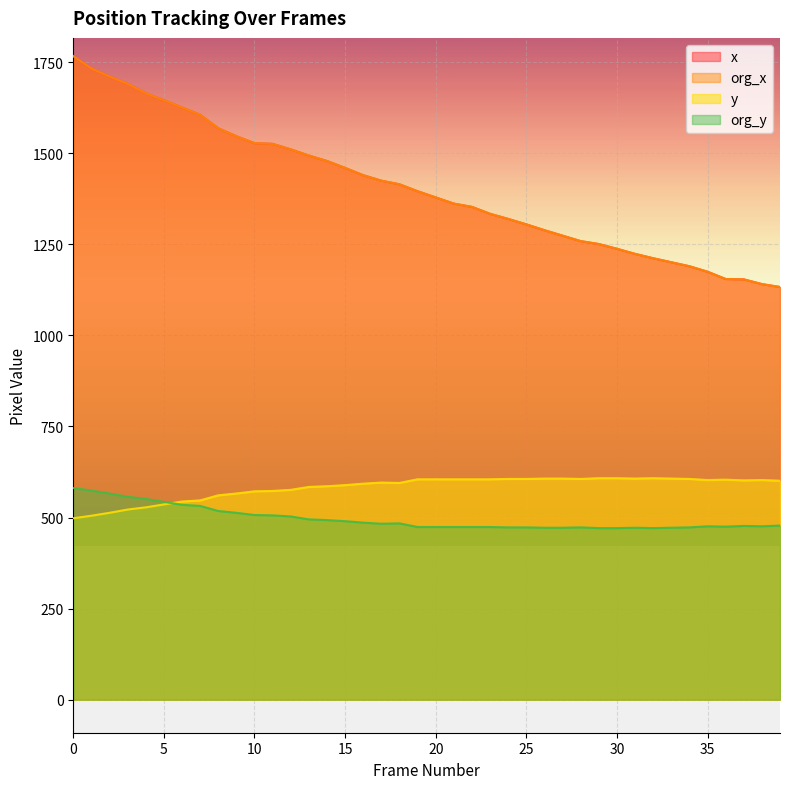

Is it true that y equals 605 at 23?

True